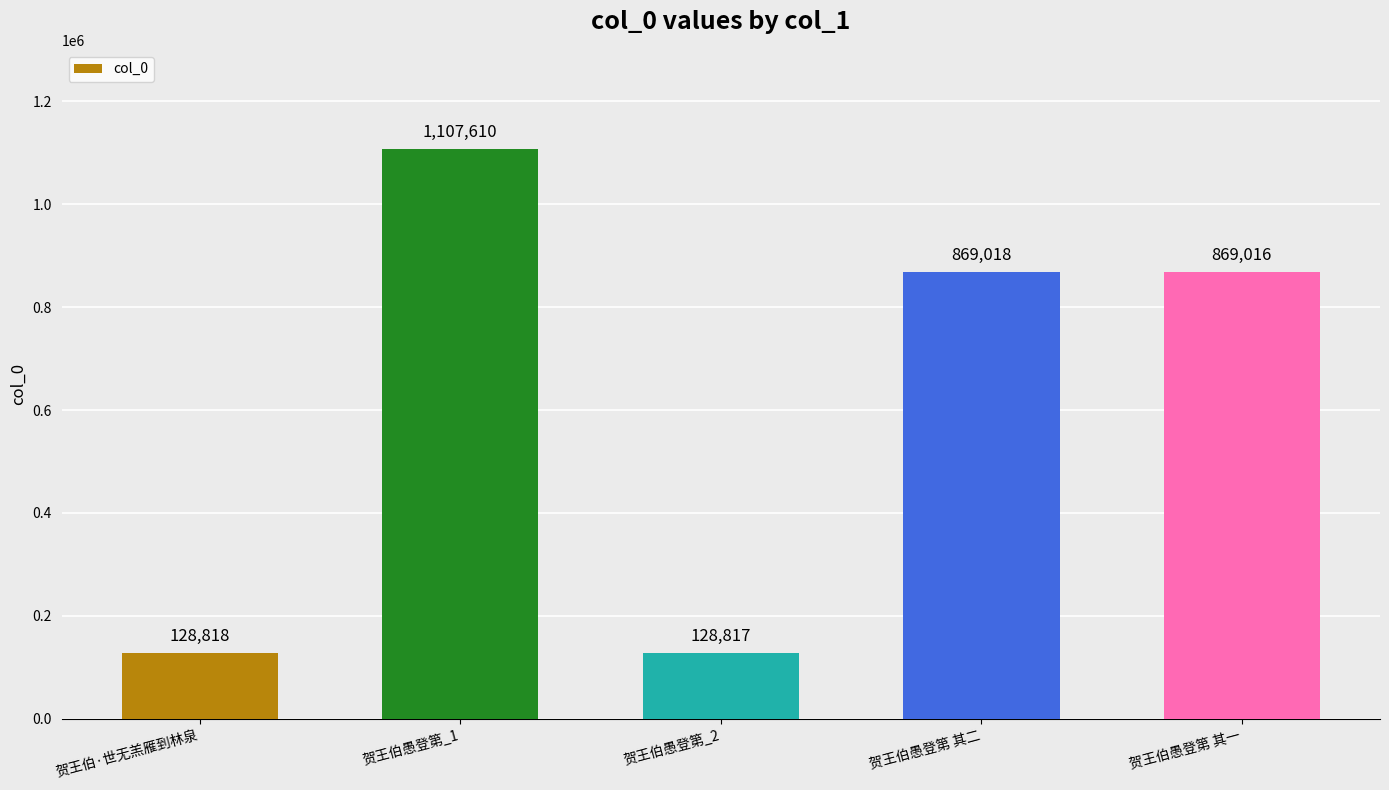

Approximately how many times larger is the value at 贺王伯愚登第 其二 compared to 贺王伯愚登第_1?

0.8